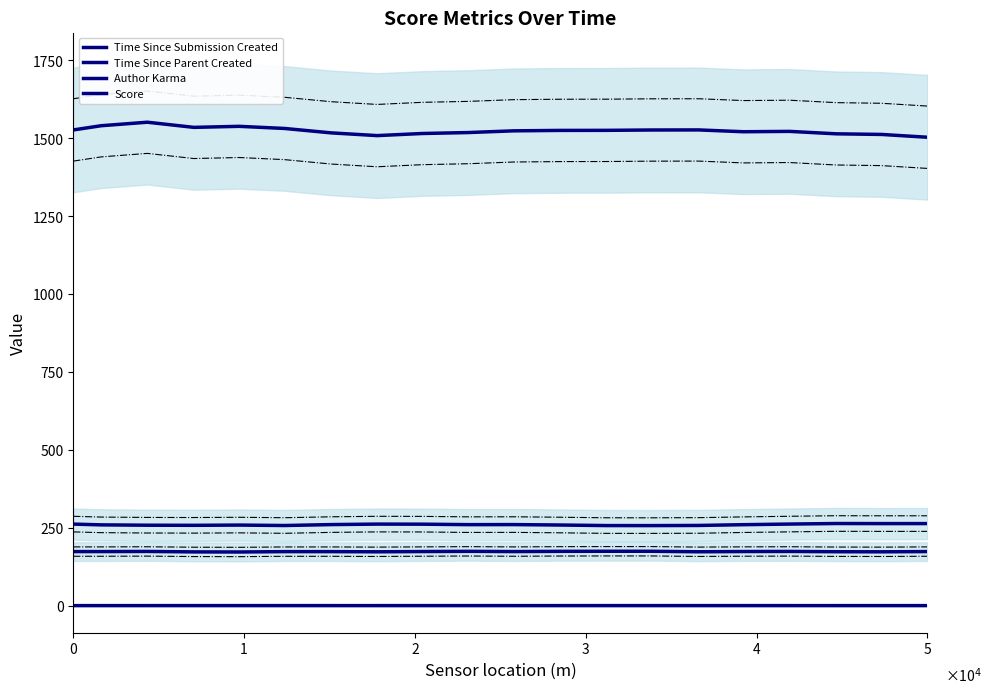

Is this an area chart (filled region under the line)?

No